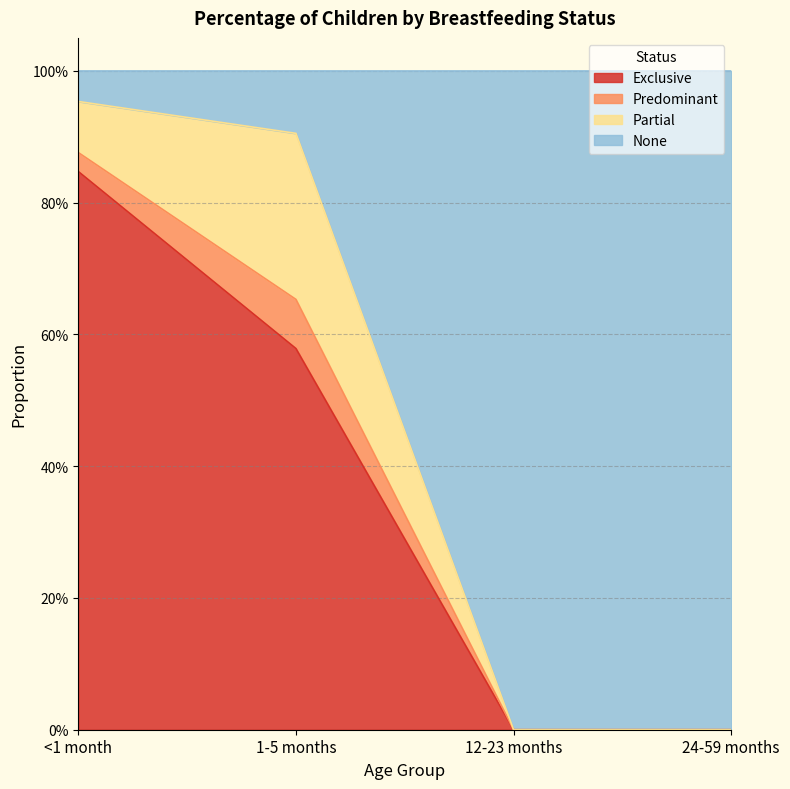

What position from the right is 1-5 months?

3